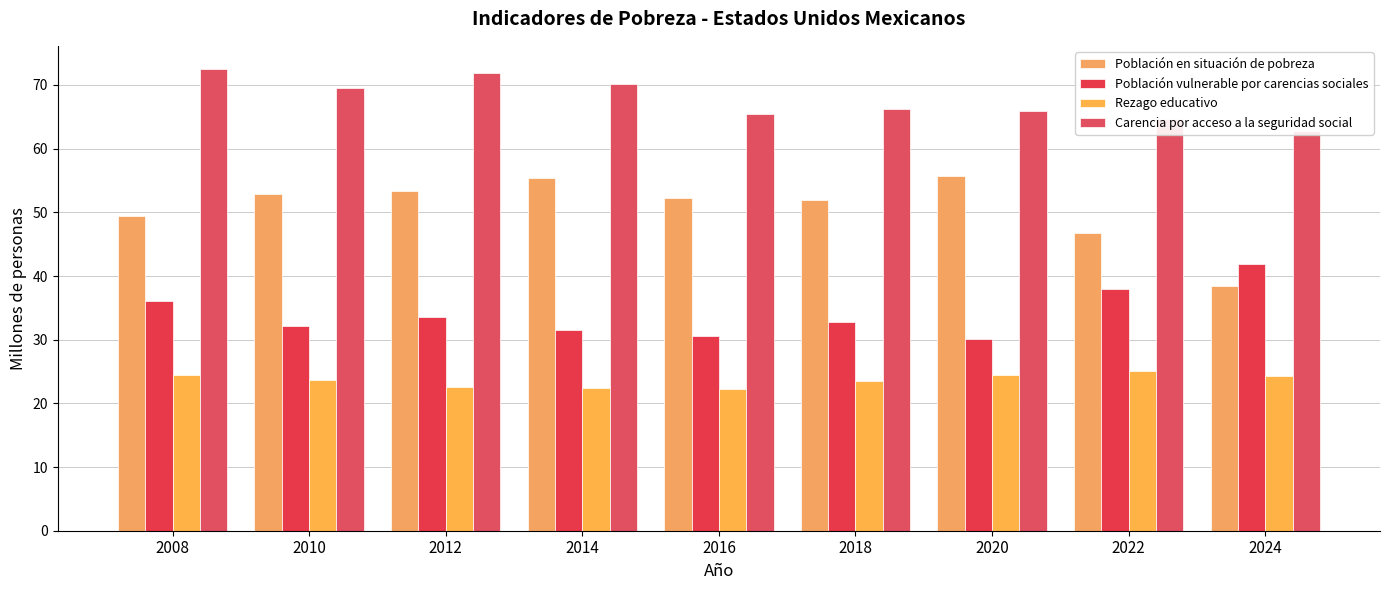

At how many categories does at least one series exceed 34?

9